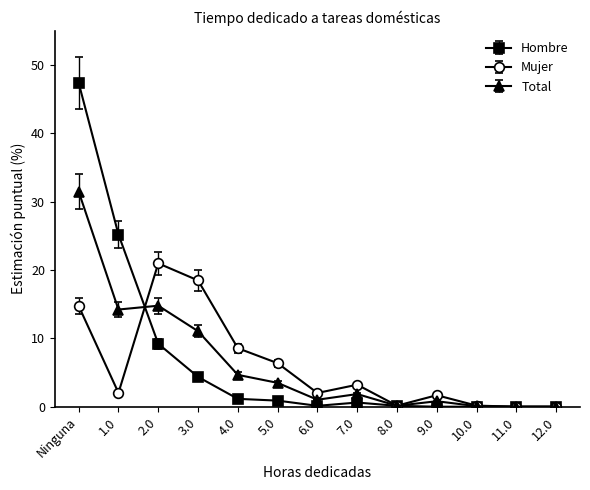

The Total series shows 7.7 at 4.0. True or false?

False